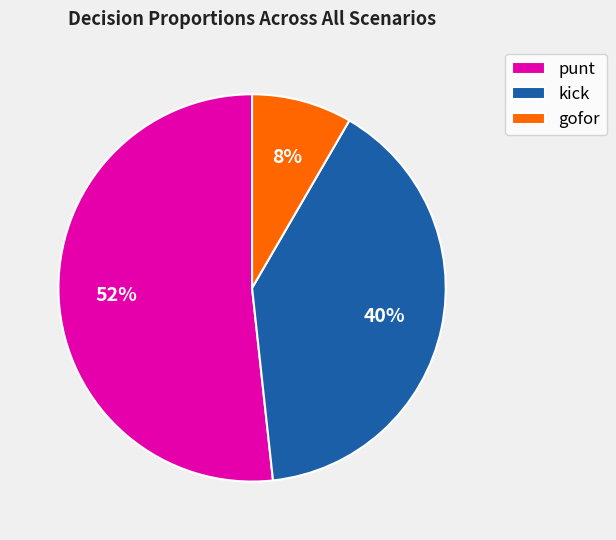

Which category has the smallest portion of the pie?

gofor